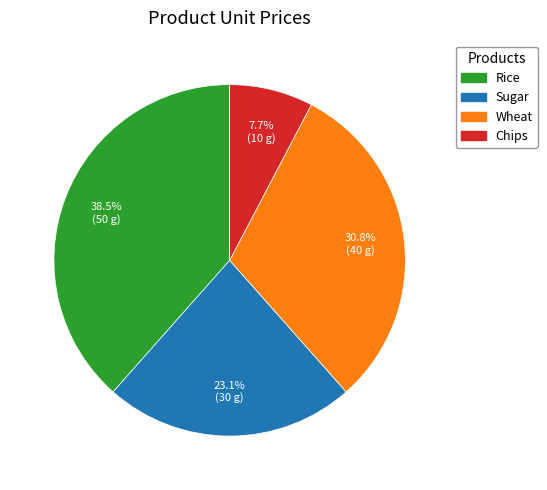

What is the smallest slice in the pie chart?

Chips